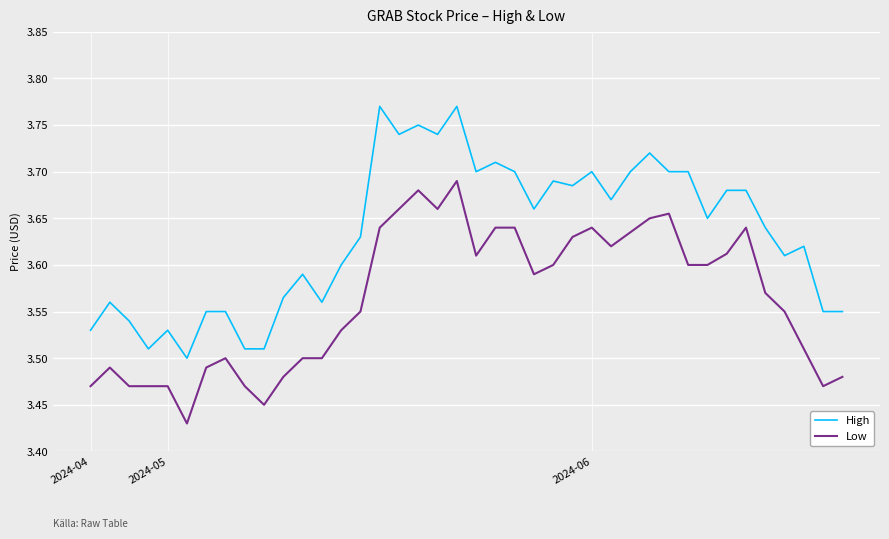

True or false: High and Low intersect in this chart.

False